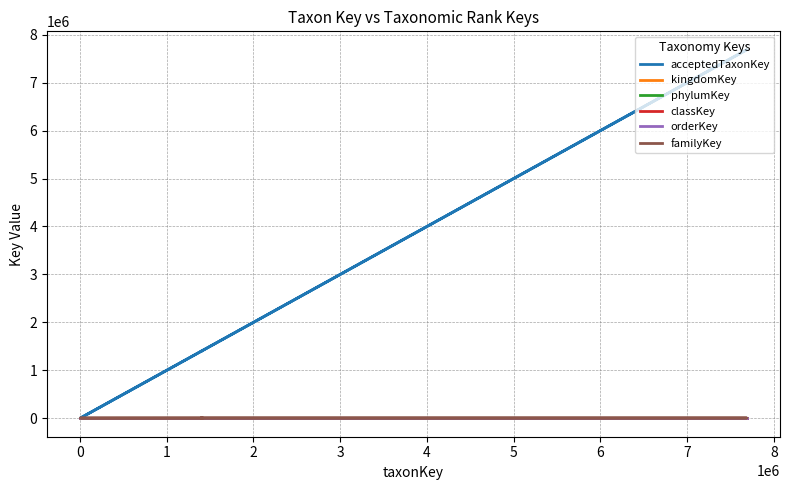

What is the value of the classKey point at the 10th from the left?

216